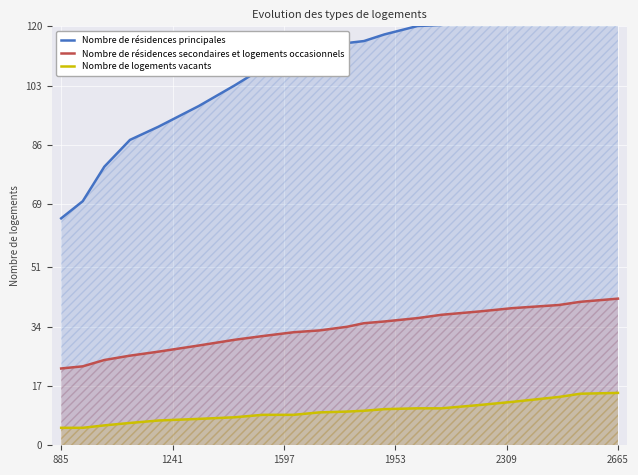

True or false: Nombre de résidences secondaires et logements occasionnels and Nombre de logements vacants cross at least once.

False